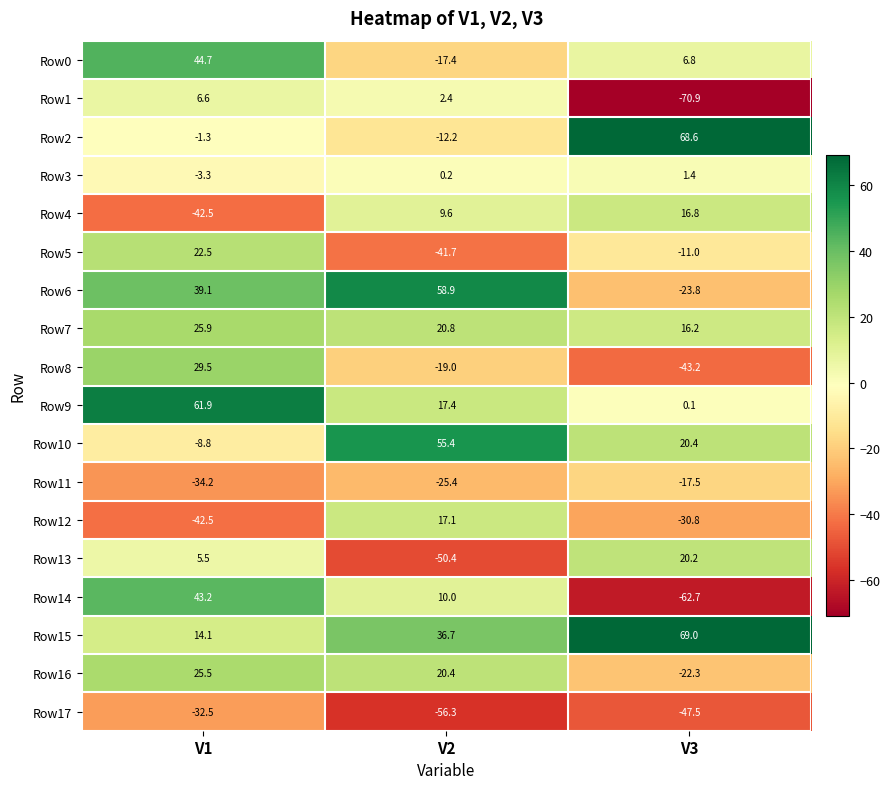

The value of Row9 at V1 is 91.0. True or false?

False